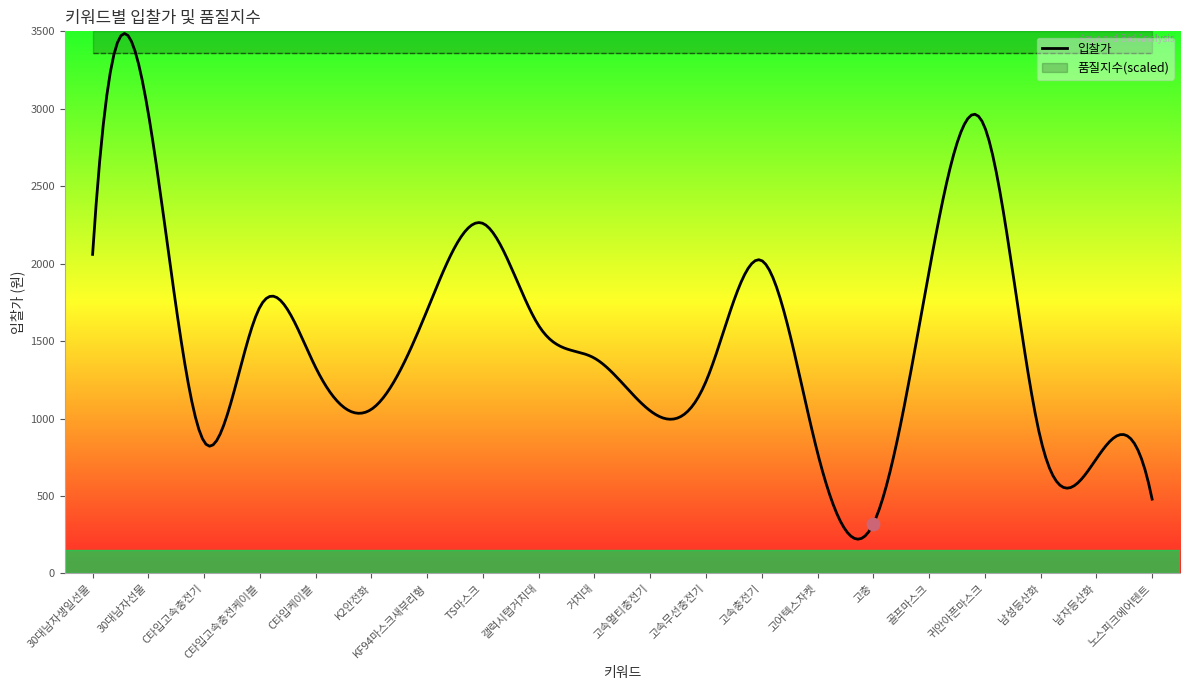

Which series reaches the maximum Y coordinate?

입찰가